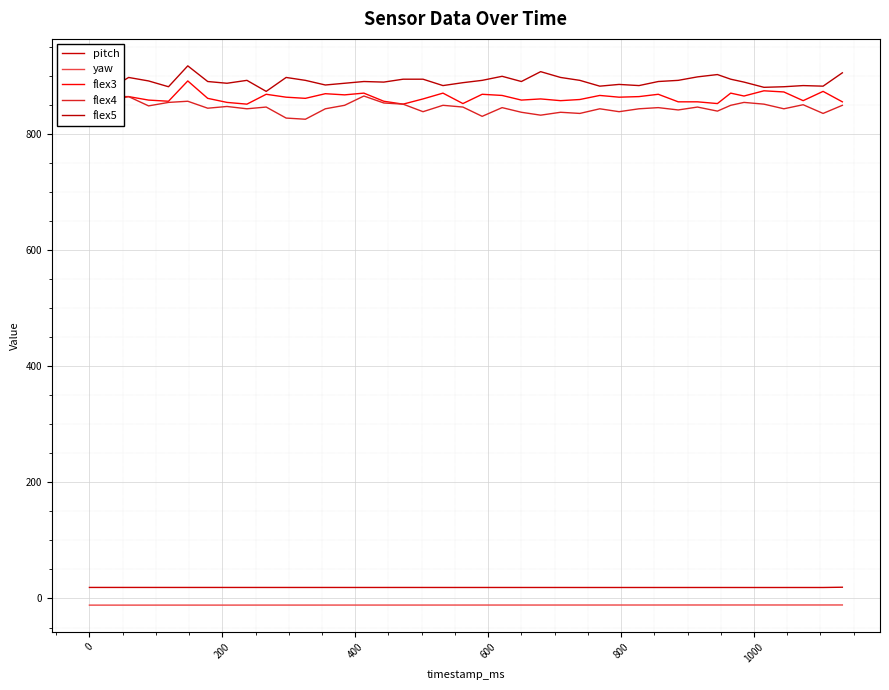

How many lines are shown in the chart?

5